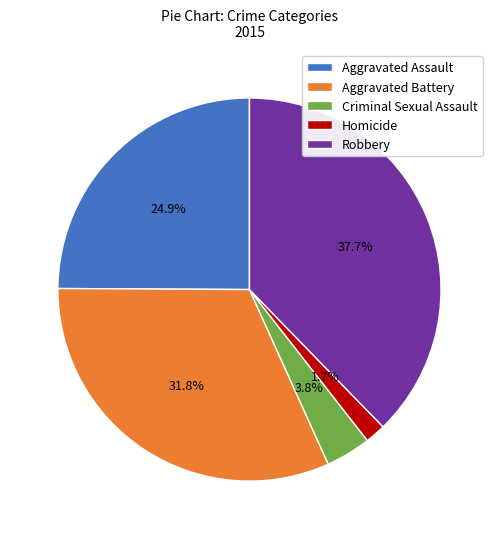

To the nearest percent, what is the combined percentage of Criminal Sexual Assault and Robbery?

42%